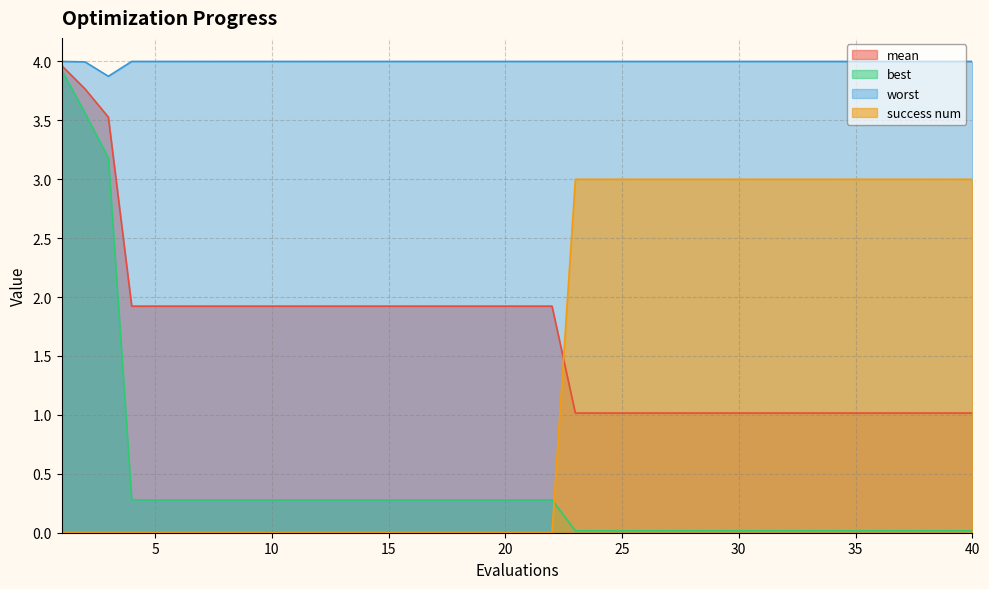

Between 2 and 30, which series saw the biggest shift?

best